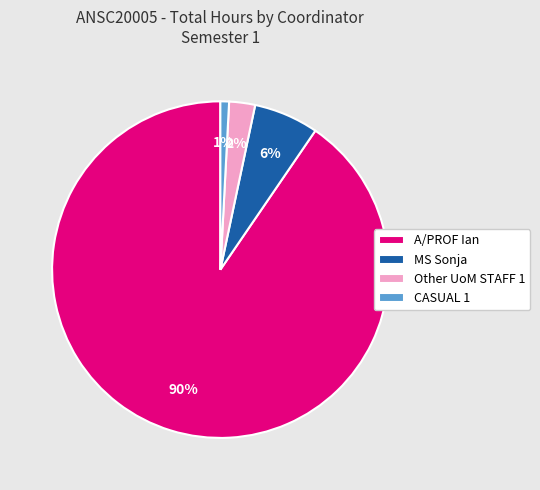

Is A/PROF Ian the majority of the pie?

Yes